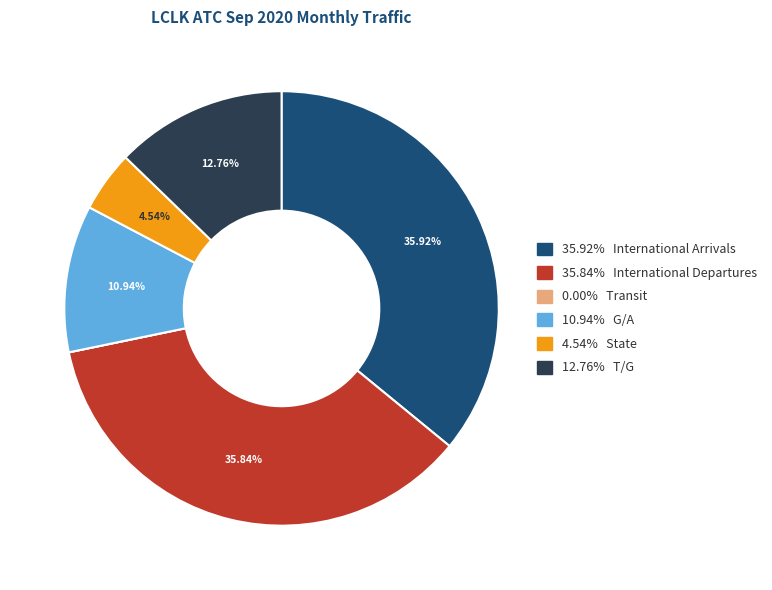

Is there a majority slice in this chart?

No